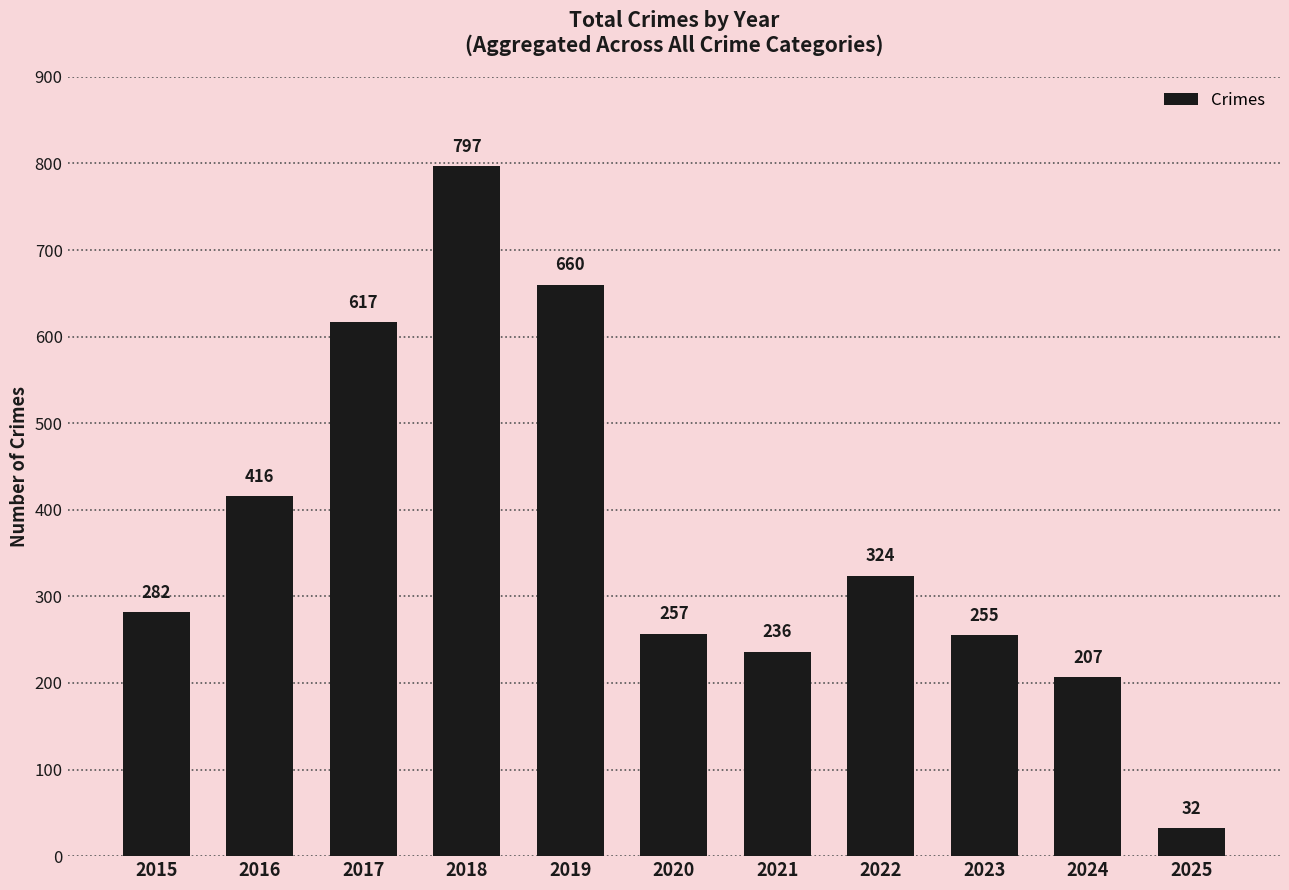

At which label is the value closest to 414?

2016